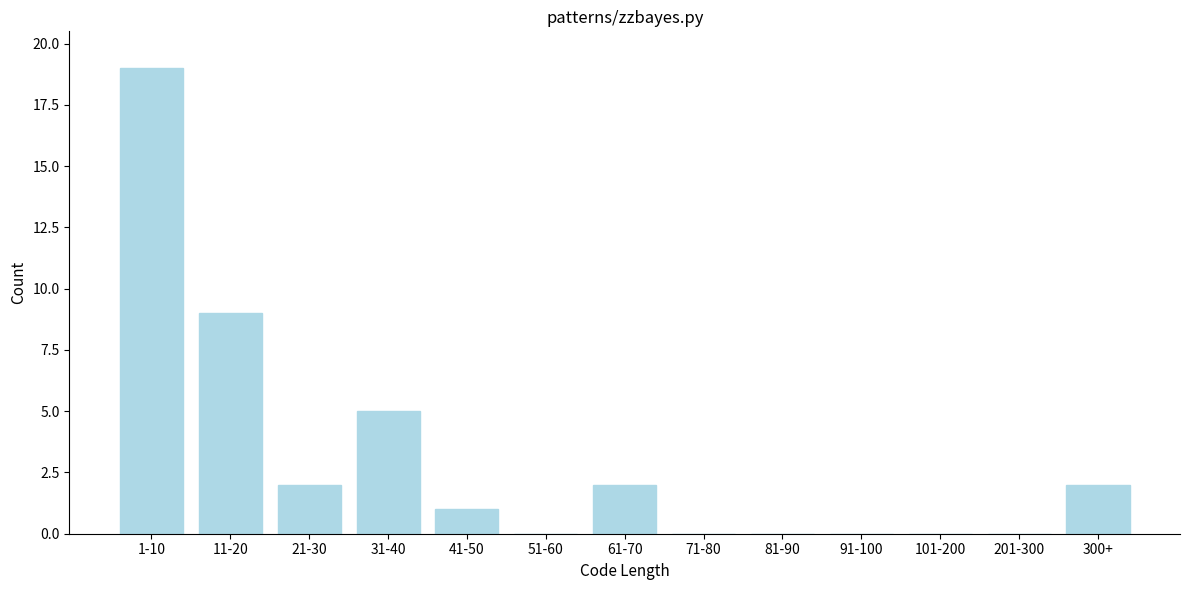

Reading left to right, what are all the values shown in this chart?

1-10=19	11-20=9	21-30=2	31-40=5	41-50=1	51-60=0	61-70=2	71-80=0	81-90=0	91-100=0	101-200=0	201-300=0	300+=2